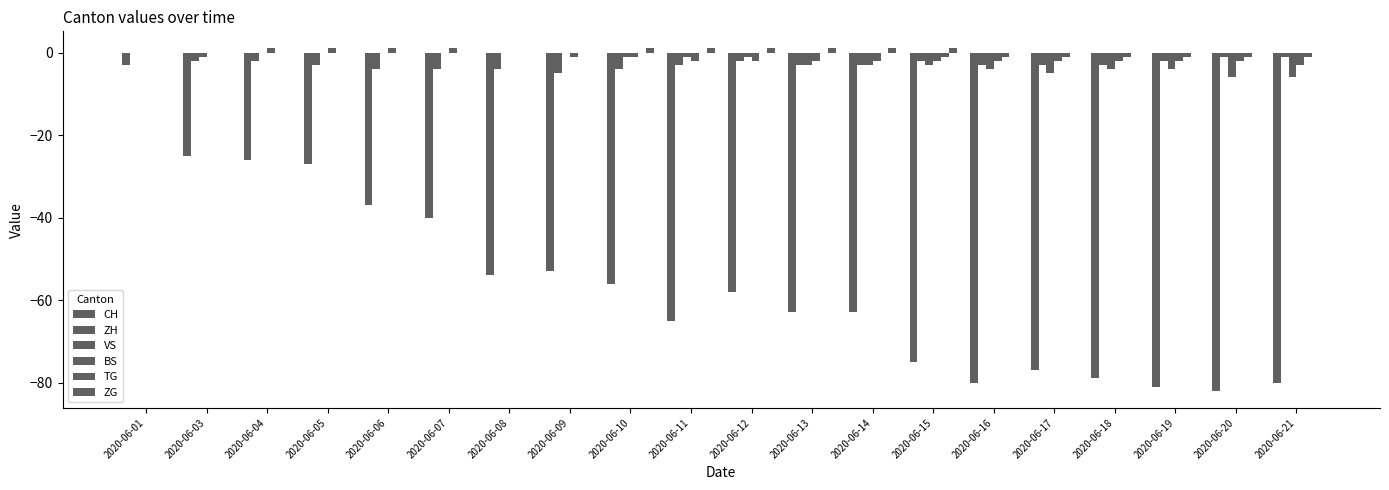

How many groups of bars are there?

20